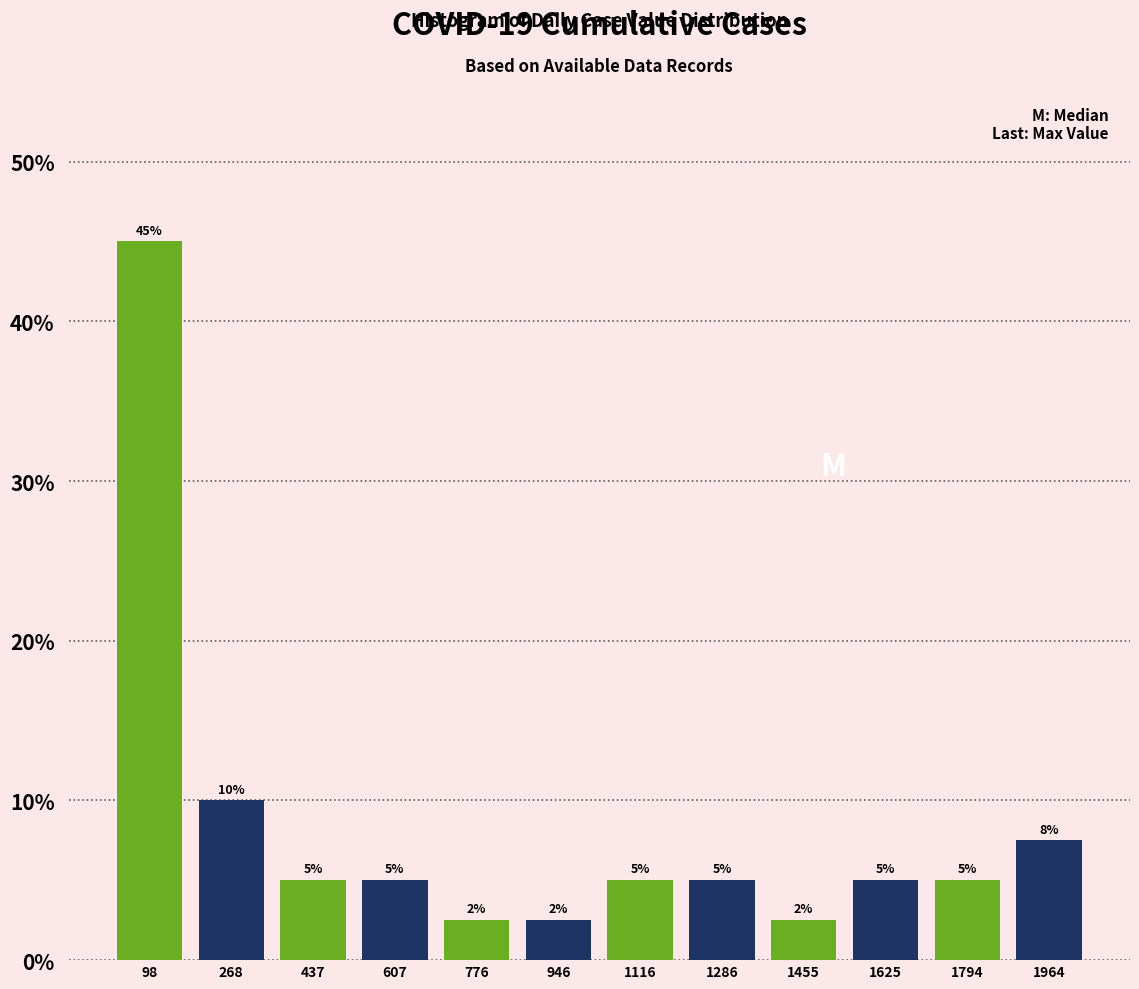

Over which range of the x-axis is the bar tallest?

20 to 180